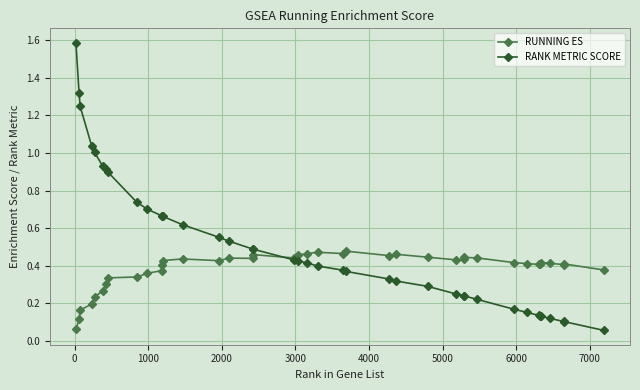

List the series in order of their overall mean, lowest first.

RUNNING ES, RANK METRIC SCORE